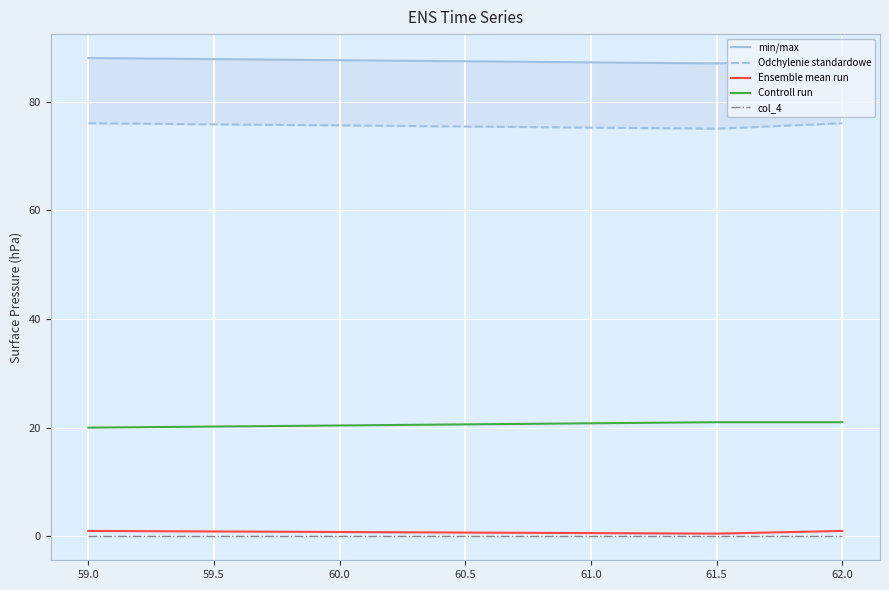

Reading left to right, what are all the values shown in this chart?

min/max: 88.0	87.0	88.0
Odchylenie standardowe: 76.0	75.0	76.0
Ensemble mean run: 1.0	0.5	1.0
Controll run: 20.0	21.0	21.0
col_4: 0.0	0.0	0.0